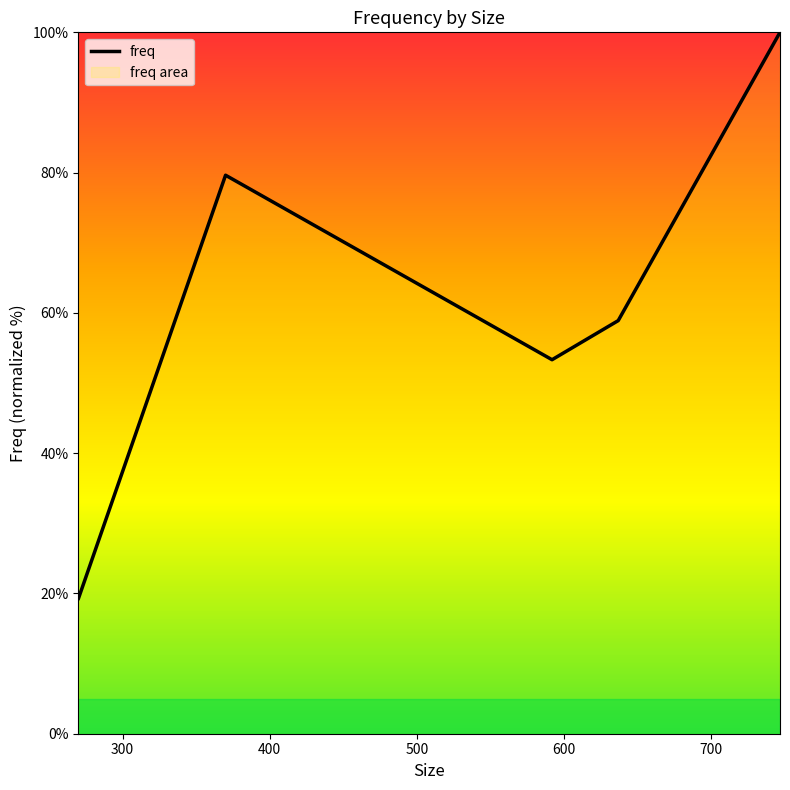

How many interior local valleys (lower than both neighbors) does the data have?

1